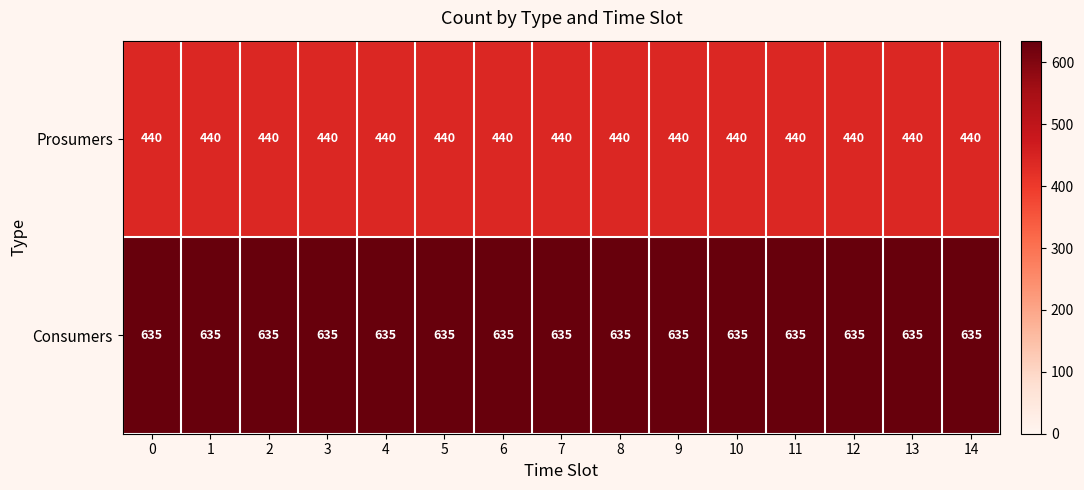

What is the average value of the Consumers series?

635